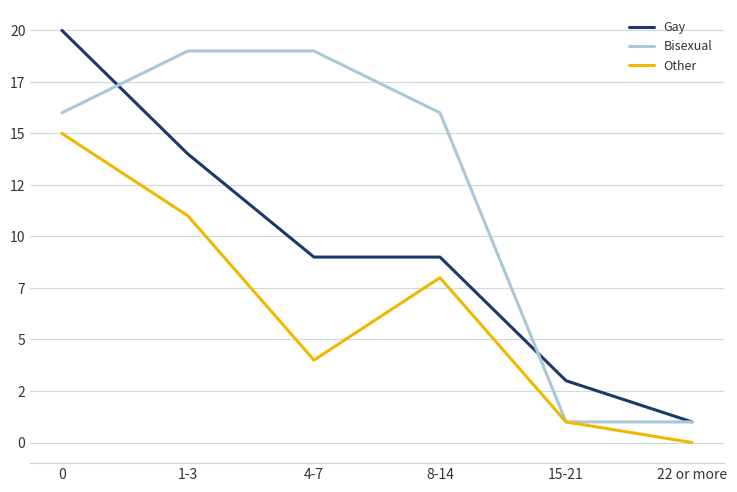

Between 0 and 15-21, which series saw the biggest shift?

Gay